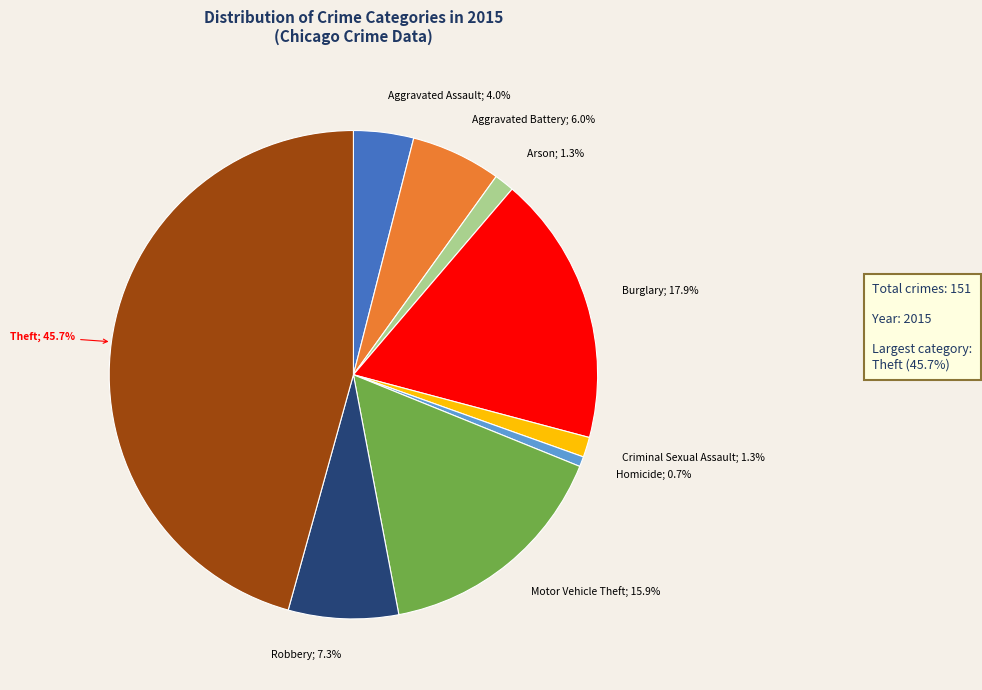

Is there a majority slice in this chart?

No